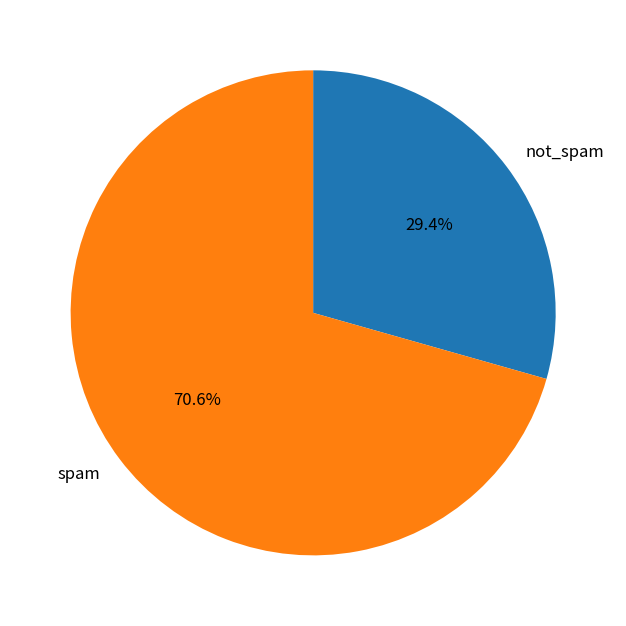

Between spam and not_spam, which is larger?

spam